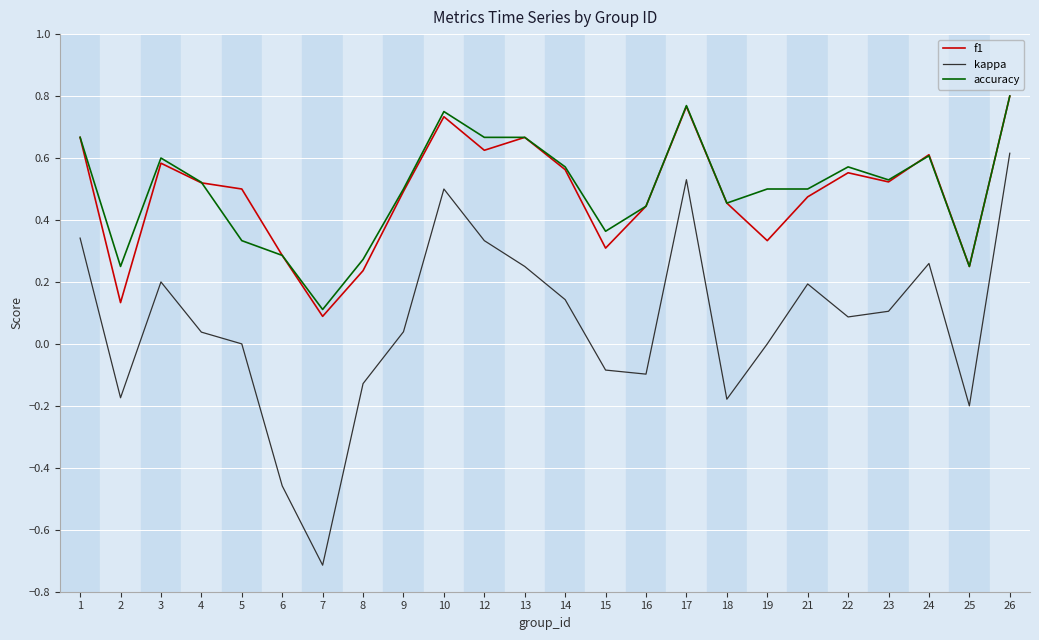

Where is the first local minimum for accuracy?

2